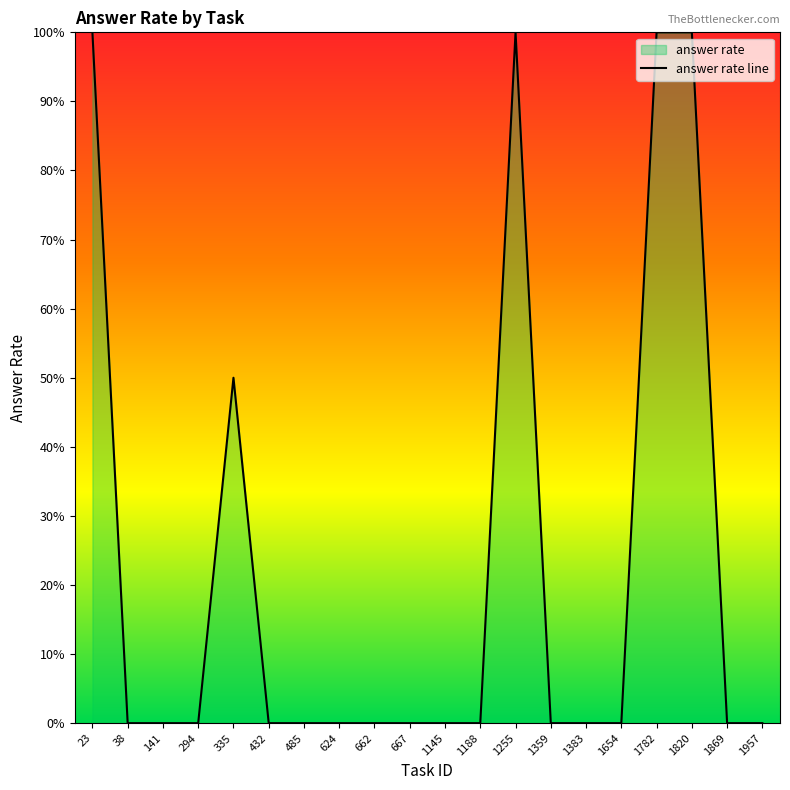

Count the number of categories in the chart.

20